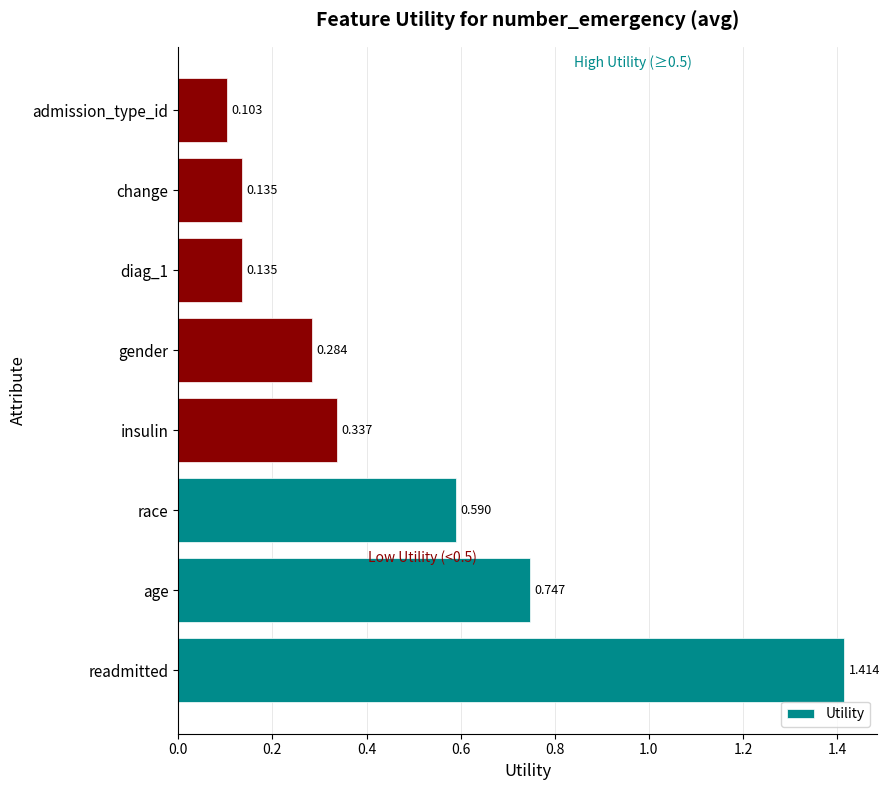

Between diag_1 and gender, which is larger?

gender